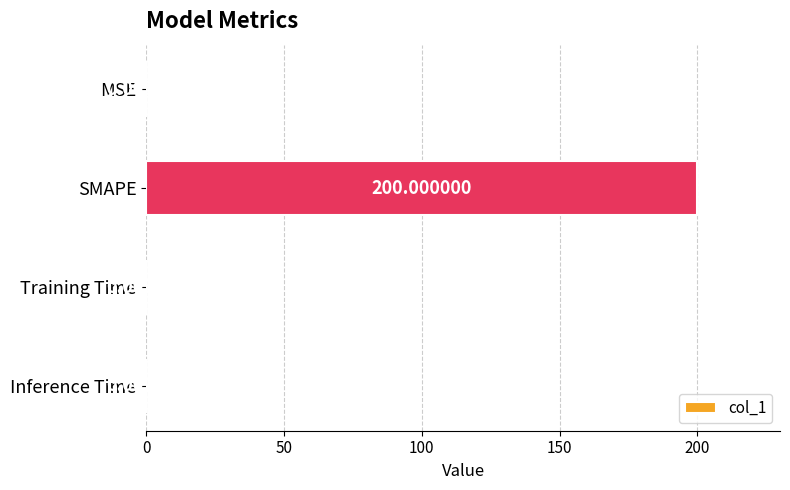

Which label corresponds to the largest value in the chart?

SMAPE